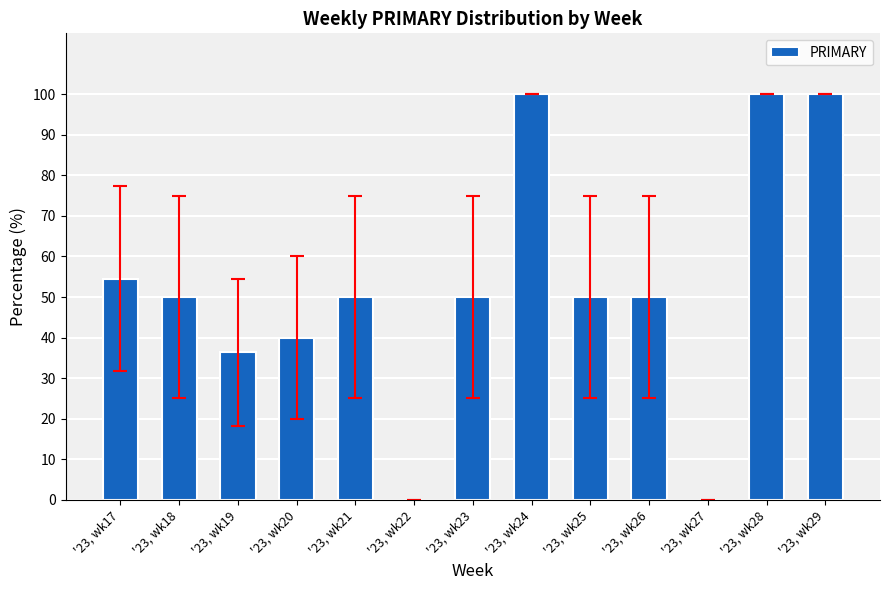

Is it true that the value at '23, wk28 is 100.0?

True